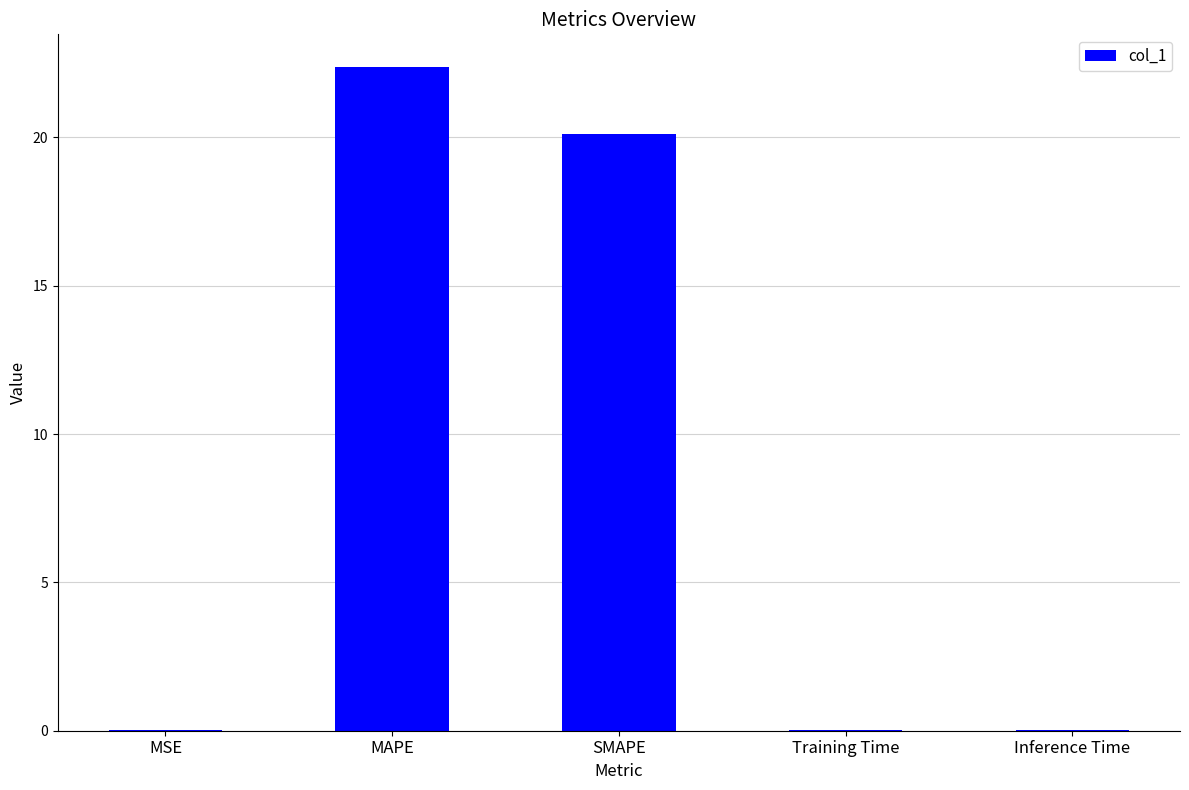

Are the bars horizontal?

No